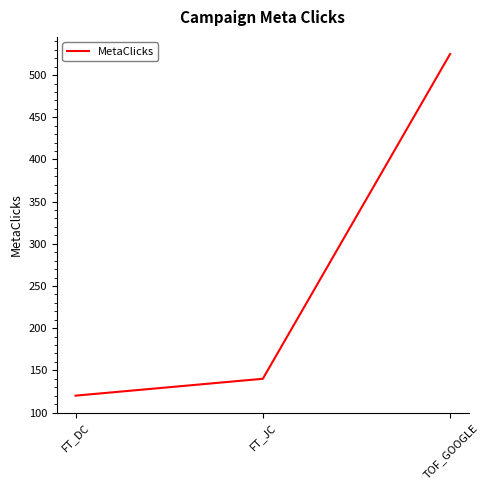

What is the change in value from FT_DC to FT_JC?

+20